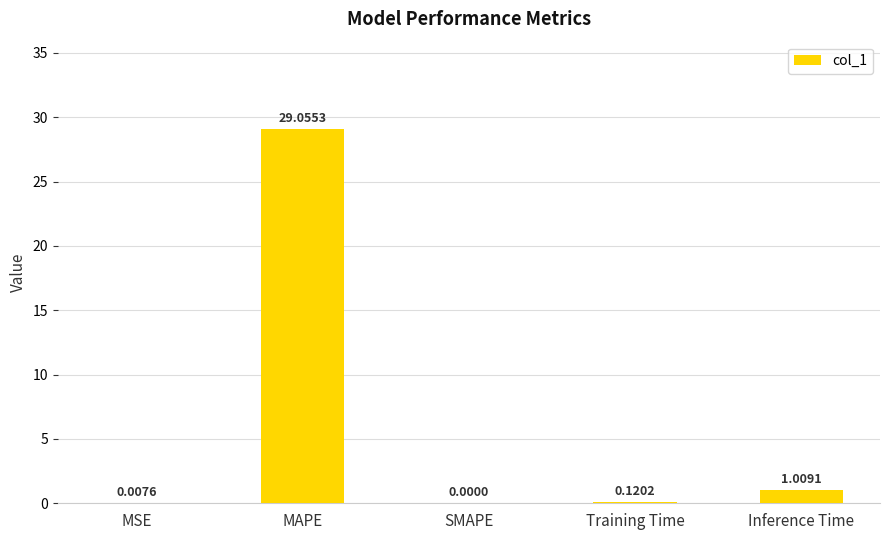

At which category does the chart reach its peak across all series?

MAPE